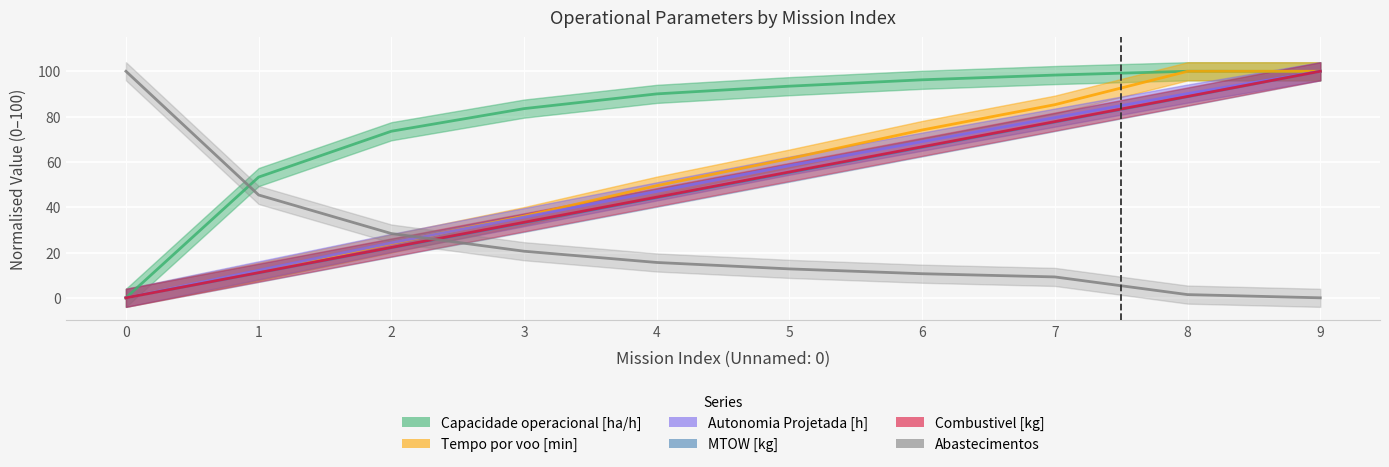

Which series ends up on top after the final intersection of Abastecimentos and MTOW [kg]?

MTOW [kg]